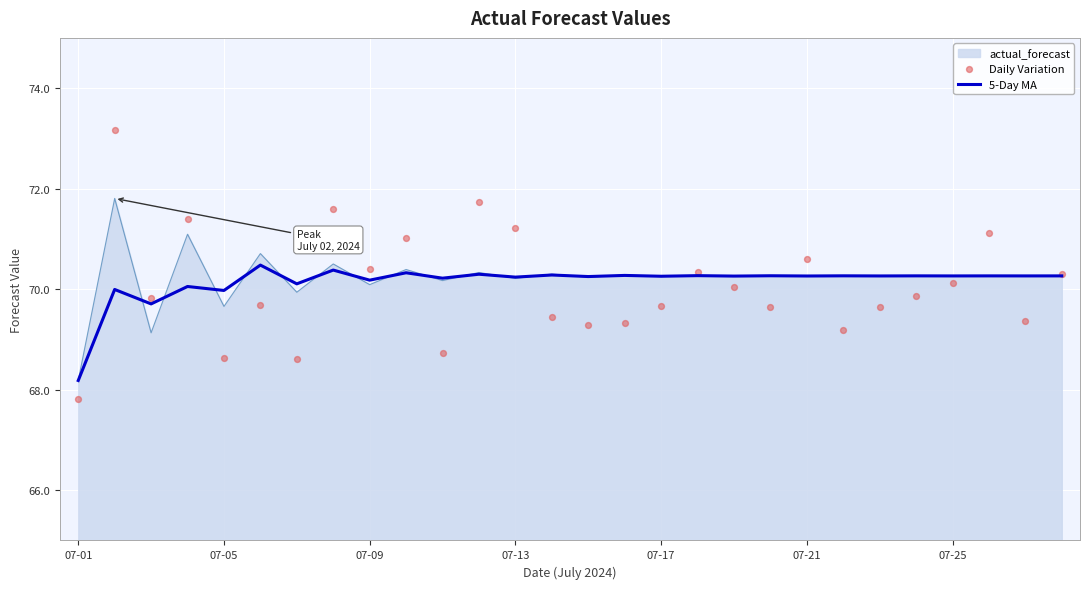

What is the total value across all series at 10?

139.0